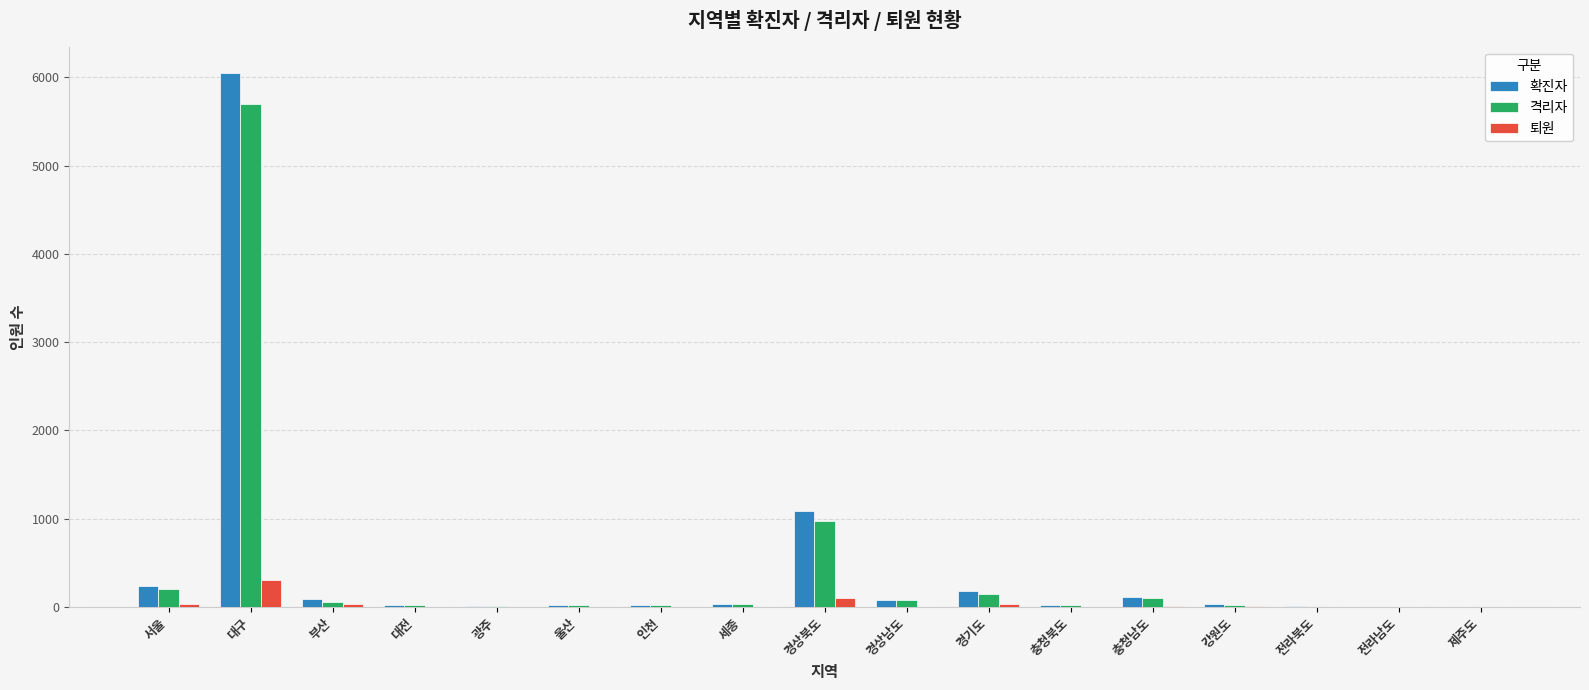

The value of 퇴원 at 세종 is 0. True or false?

True